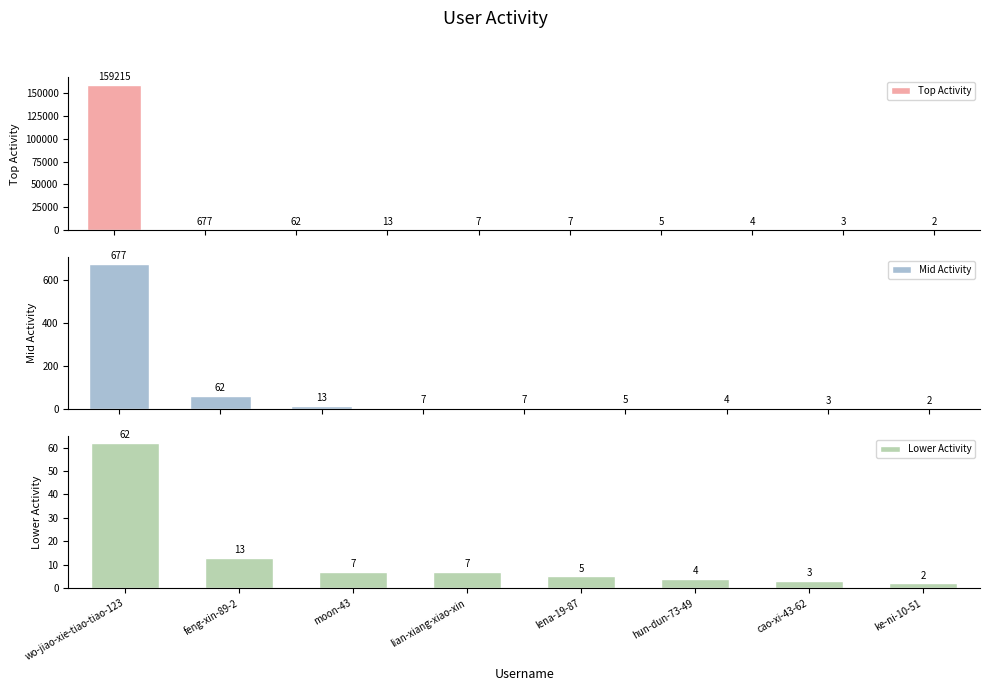

What is the maximum value for Top Activity?

159215